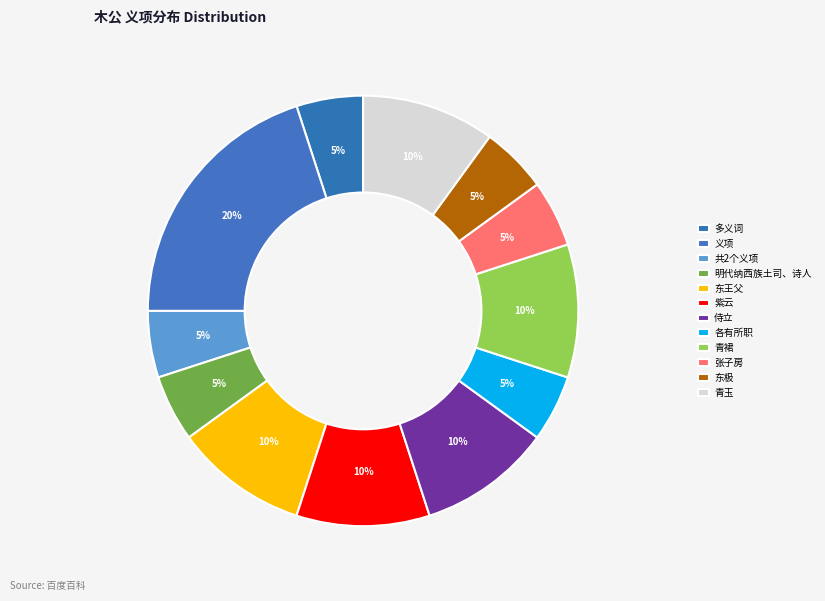

How many slices are in this pie chart?

12